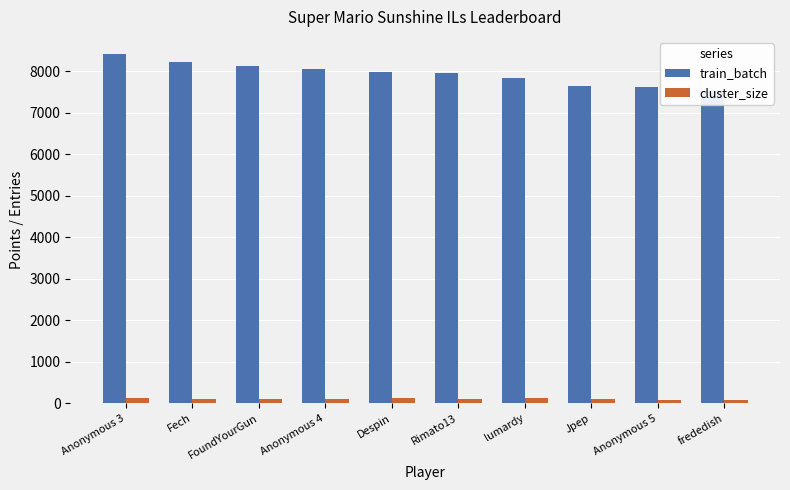

What is the value of the train_batch bar at the 4th from the left?

8061